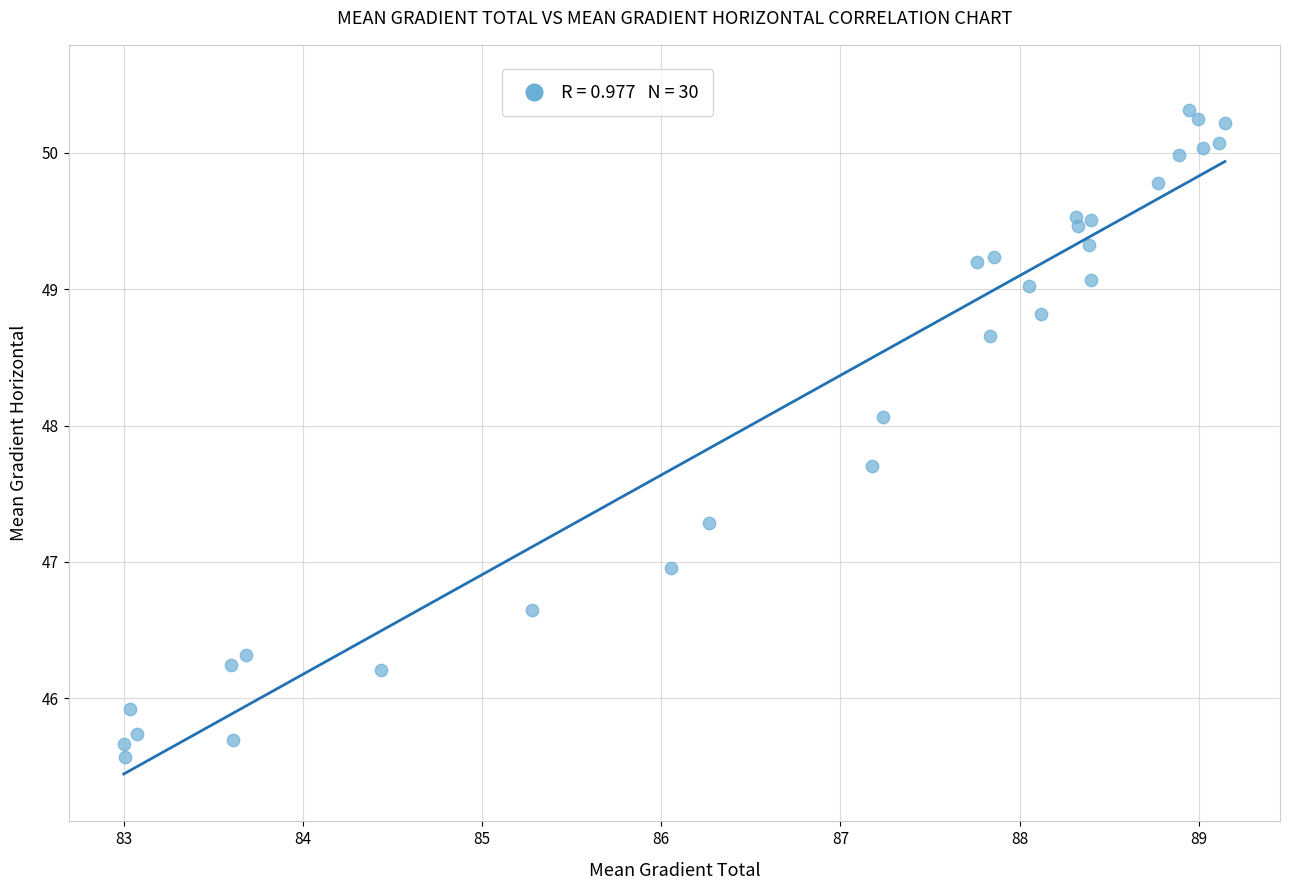

What is the range of X values (max minus min)?

6.1